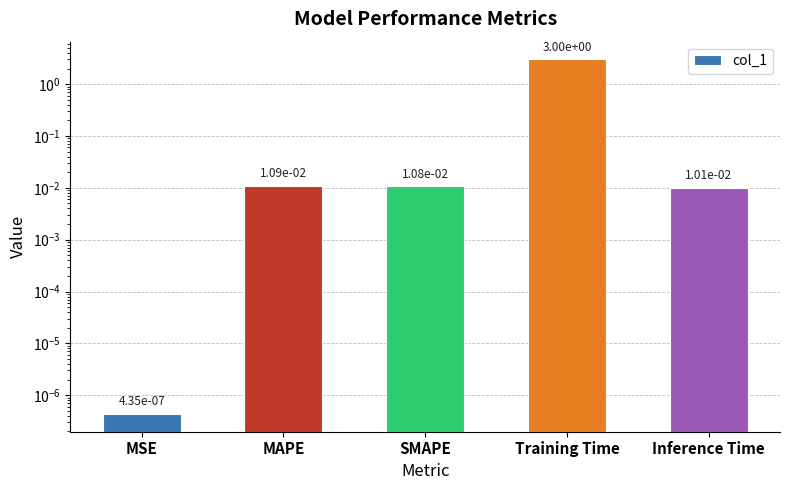

Rank the categories by value from lowest to highest.

MSE, Inference Time, SMAPE, MAPE, Training Time